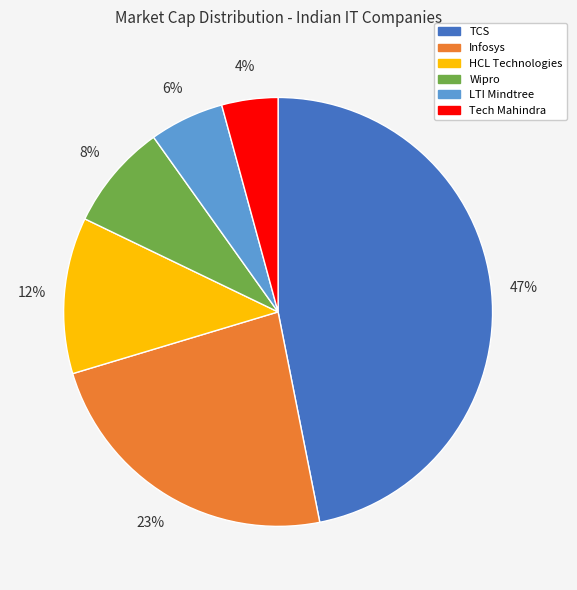

Is the sum of TCS and Wipro greater than half?

Yes